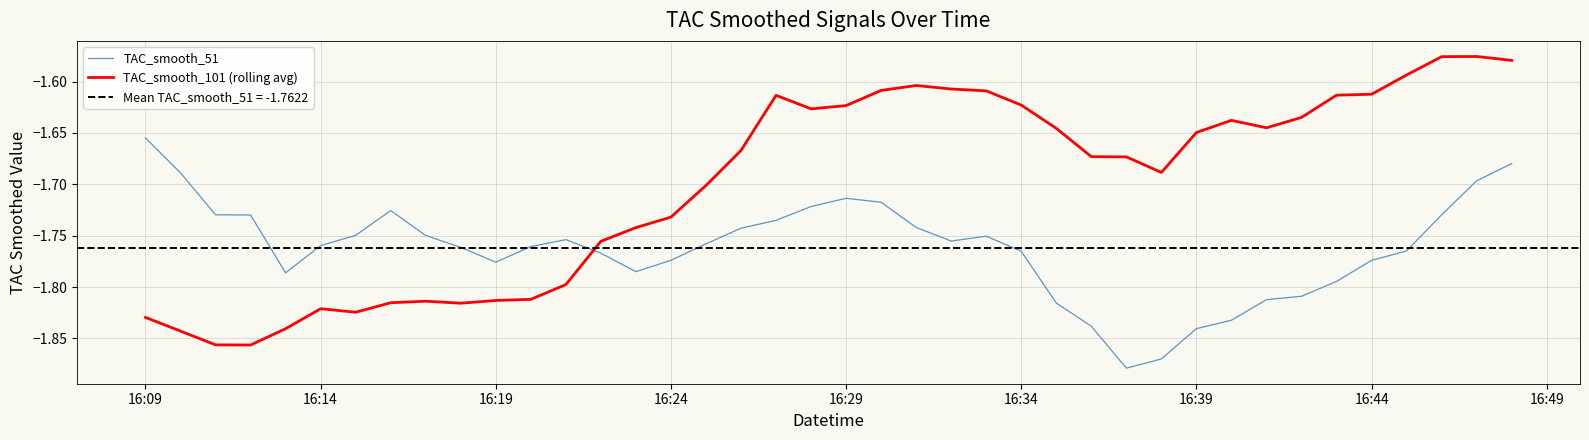

What are all the series names shown in the legend?

TAC_smooth_51, TAC_smooth_101 (rolling avg)